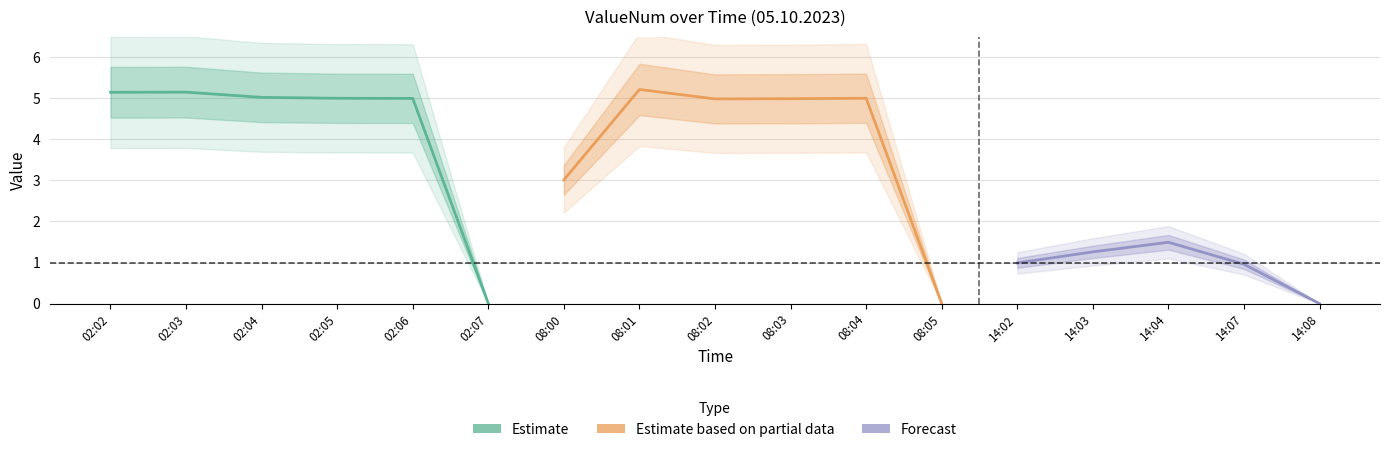

List the labels in order of value, smallest first.

02:07, 08:05, 14:08, 14:07, 14:02, 14:03, 14:04, 08:00, 08:02, 08:03, 02:06, 02:05, 08:04, 02:04, 02:02, 02:03, 08:01